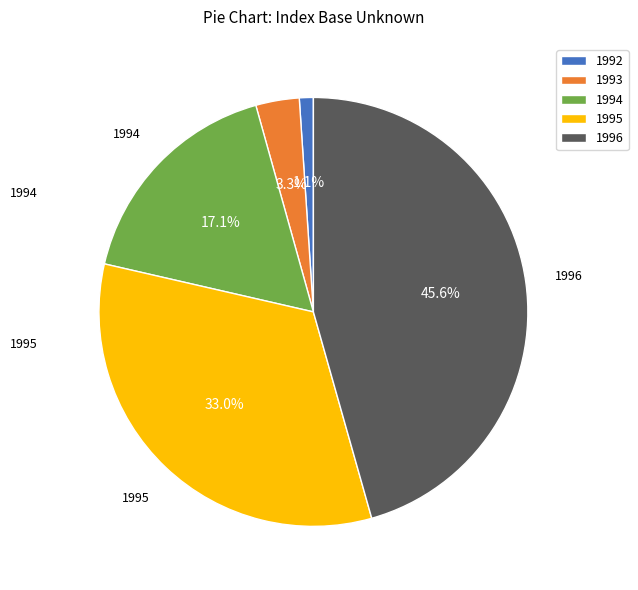

Approximately how many times larger is the value at 1995 compared to 1994?

1.9